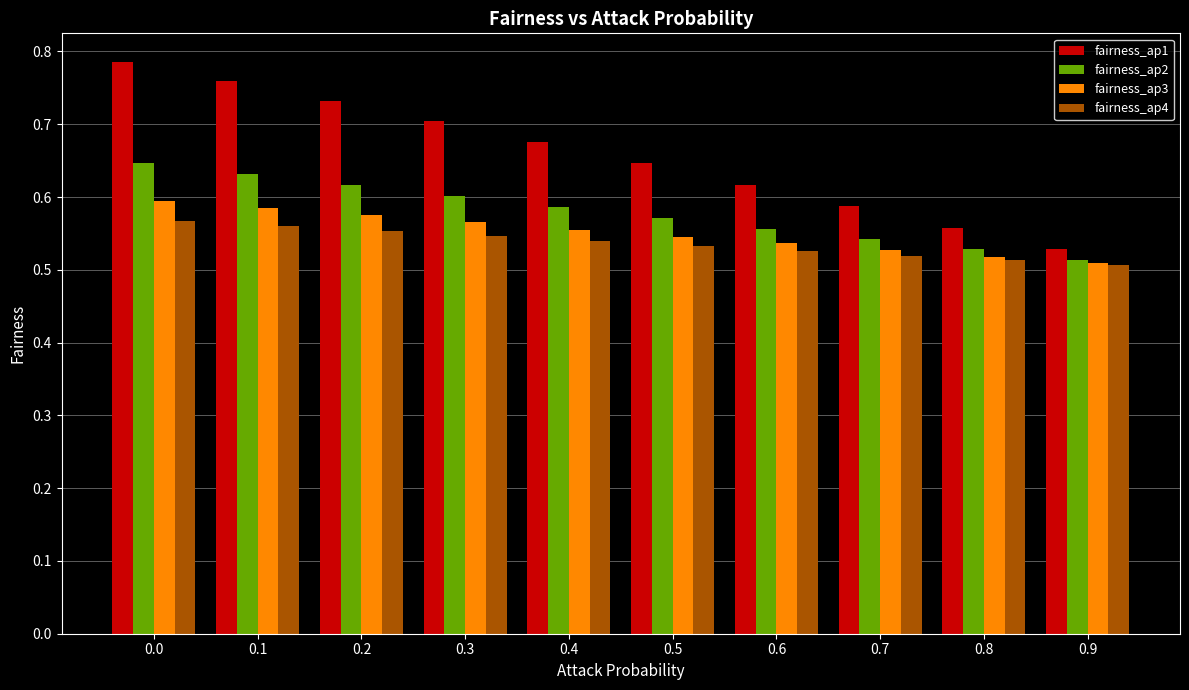

How many fairness_ap1 values are between 0 and 1?

10